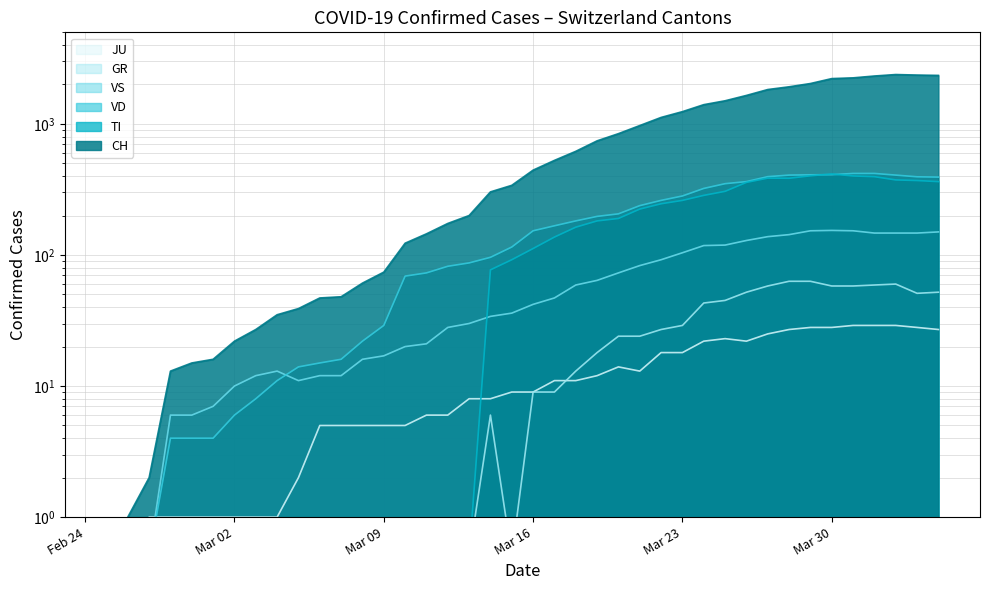

True or false: VS has a value of 215.7 at 37.

False